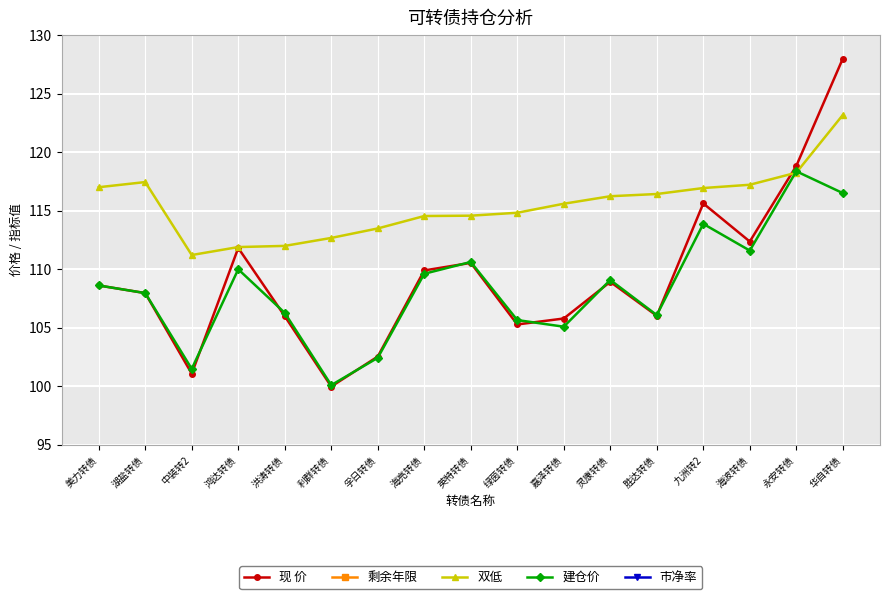

Between which two adjacent categories do 双低 and 建仓价 first intersect?

海波转债 and 永安转债